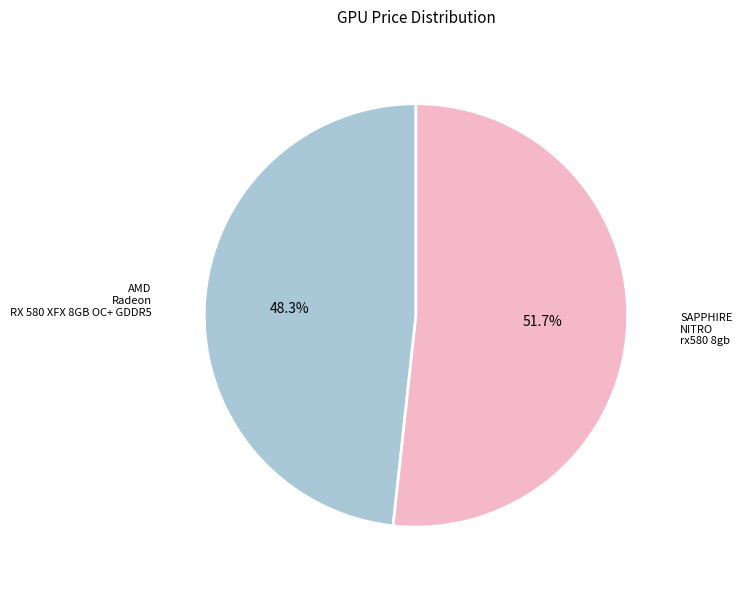

Count the number of slices in the pie.

2